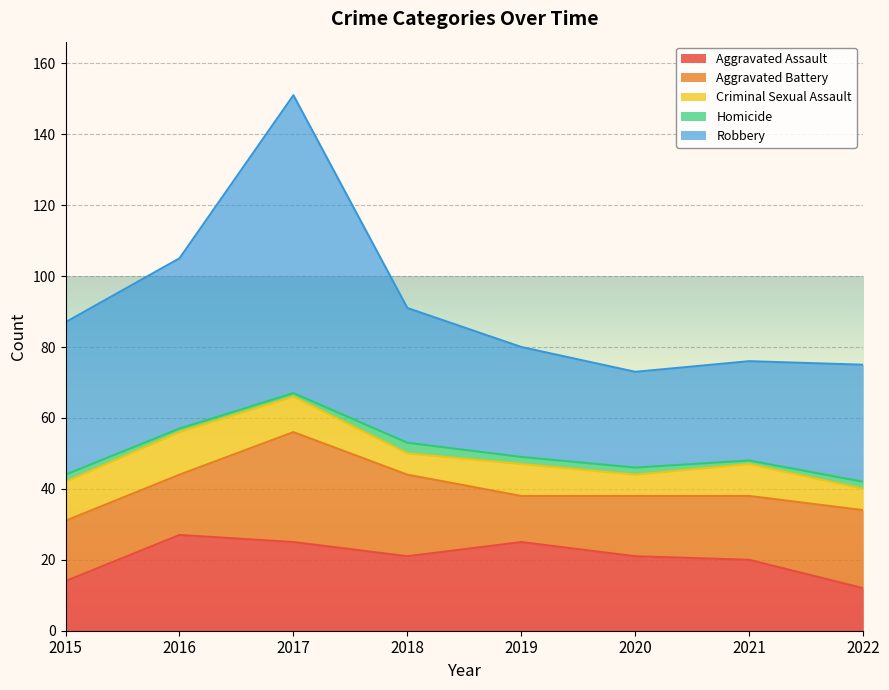

How many interior local peaks does the Robbery series have?

1